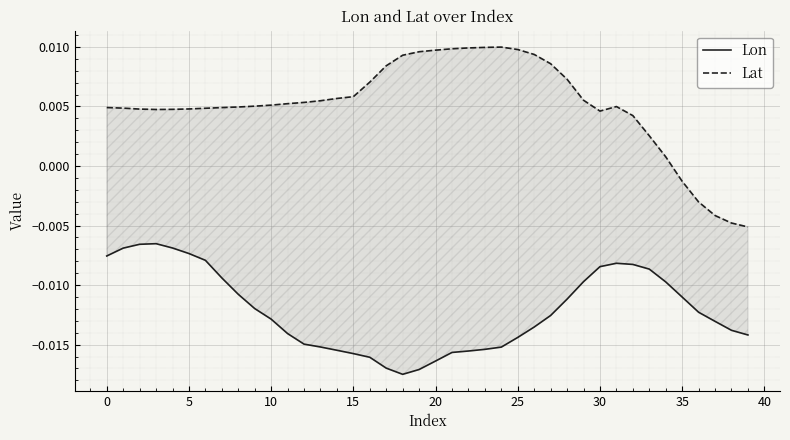

Is the value of Lon at 33 greater than the value of Lat at 26?

No